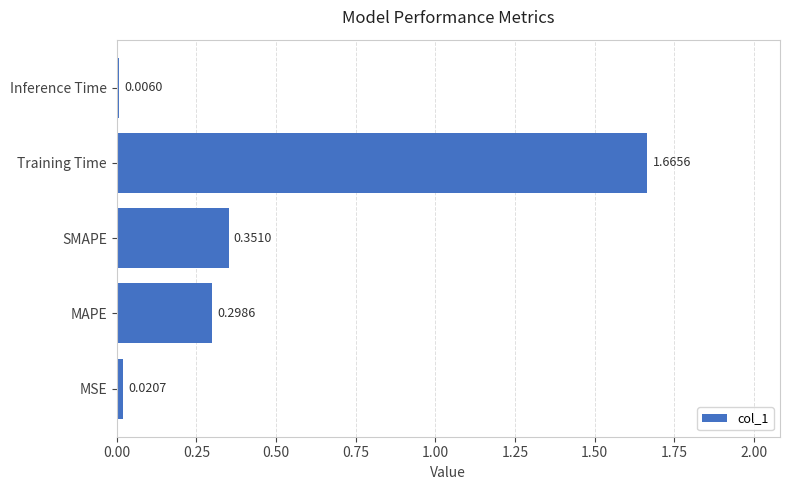

At which category does the chart reach its peak across all series?

Training Time